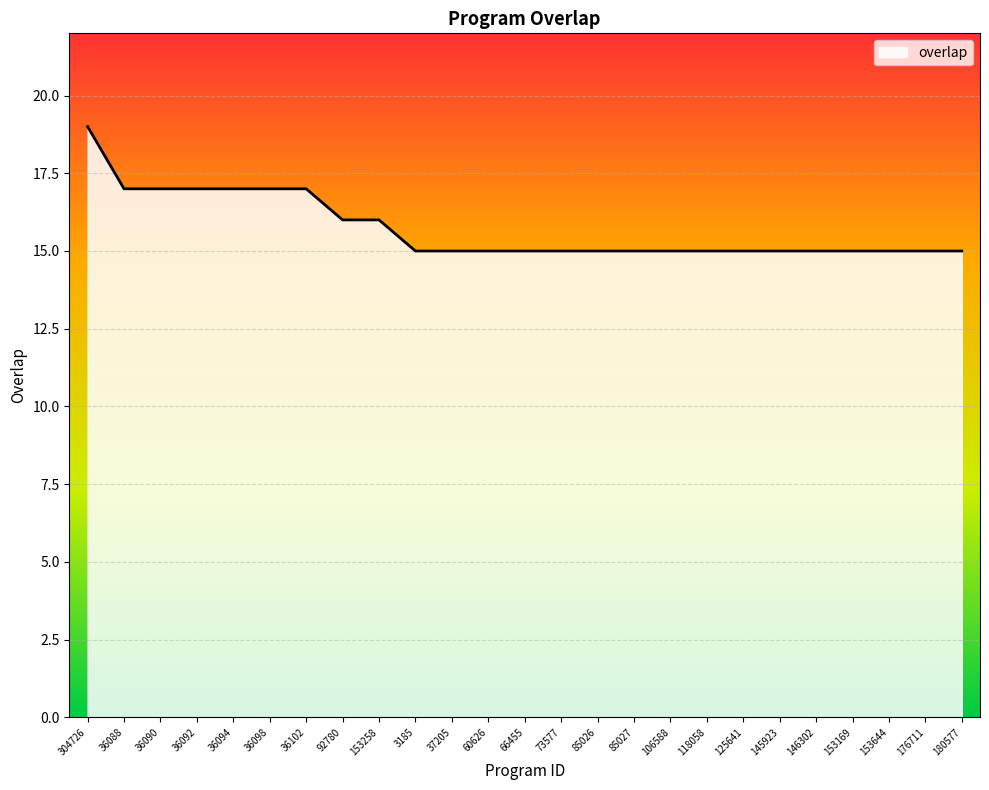

The value at 118058 is 26. True or false?

False